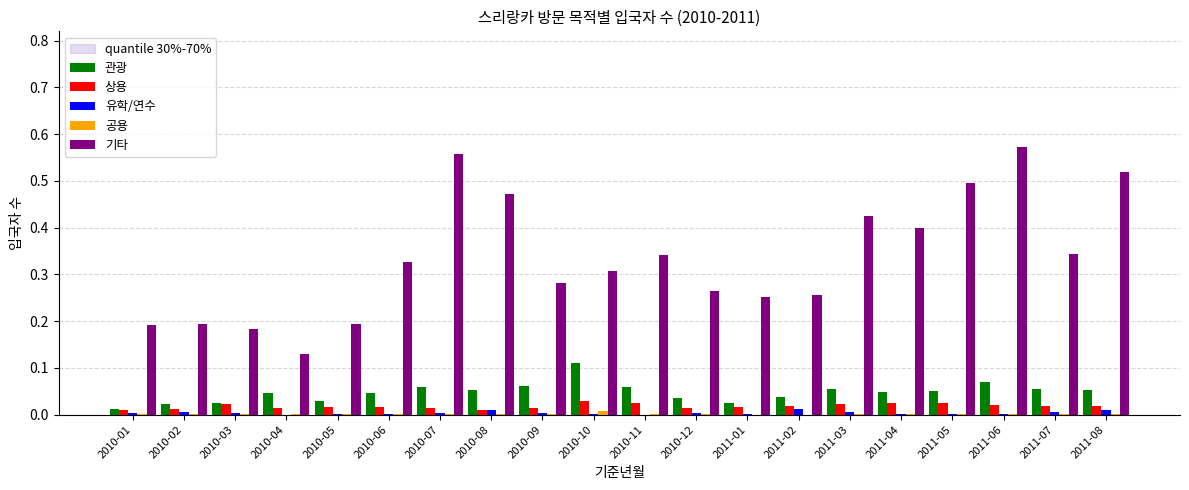

Is the value of 기타 at 2011-07 greater than the value of 유학/연수 at 2010-12?

Yes